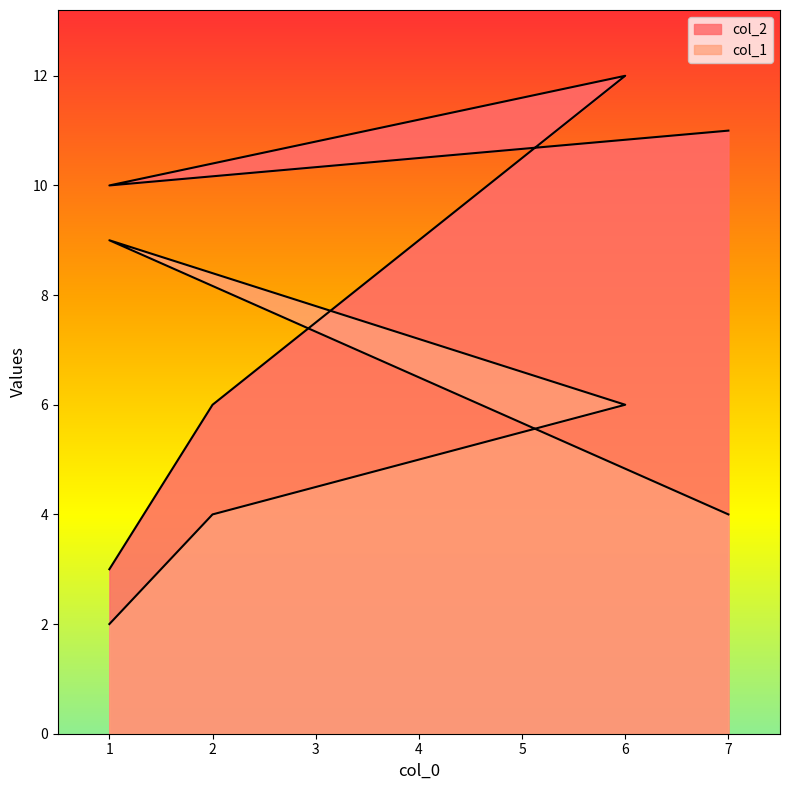

Which series has the largest range (max minus min)?

col_2